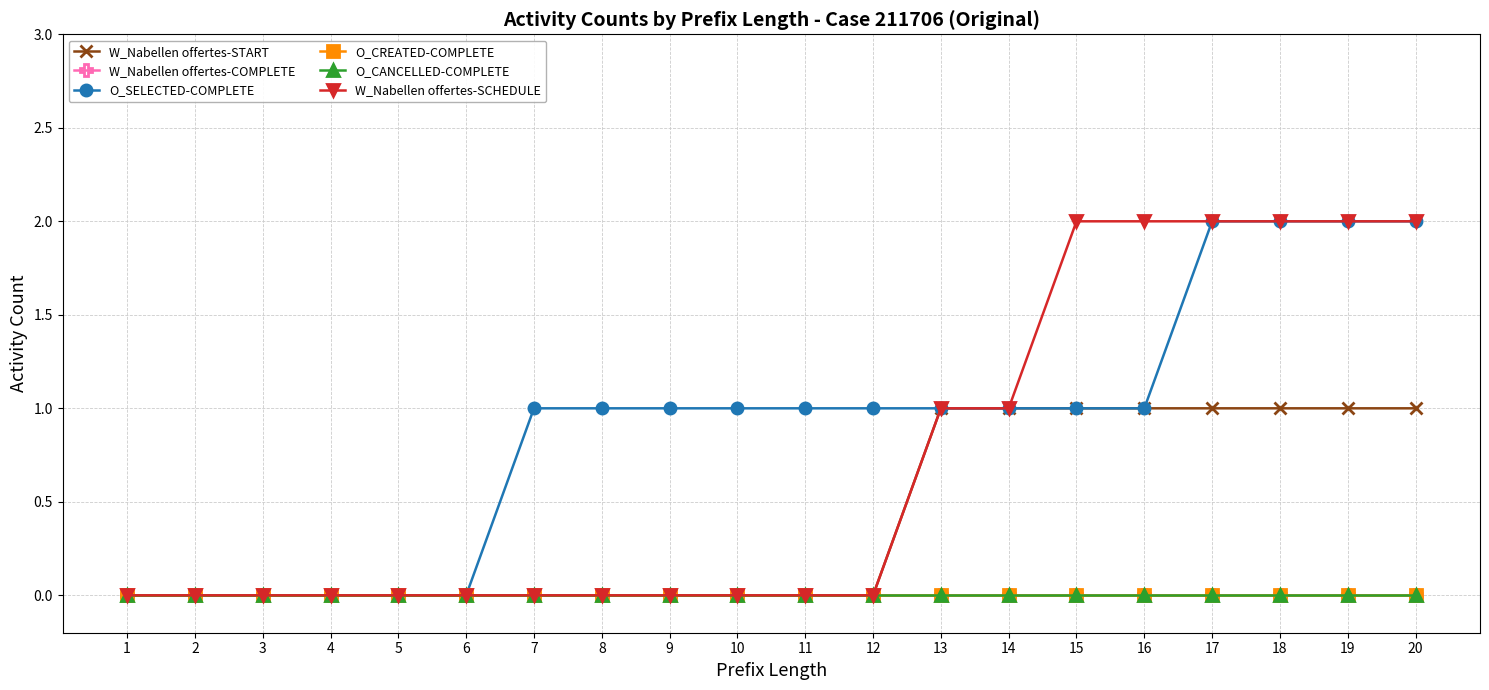

What is the total value across all series at 14?

3